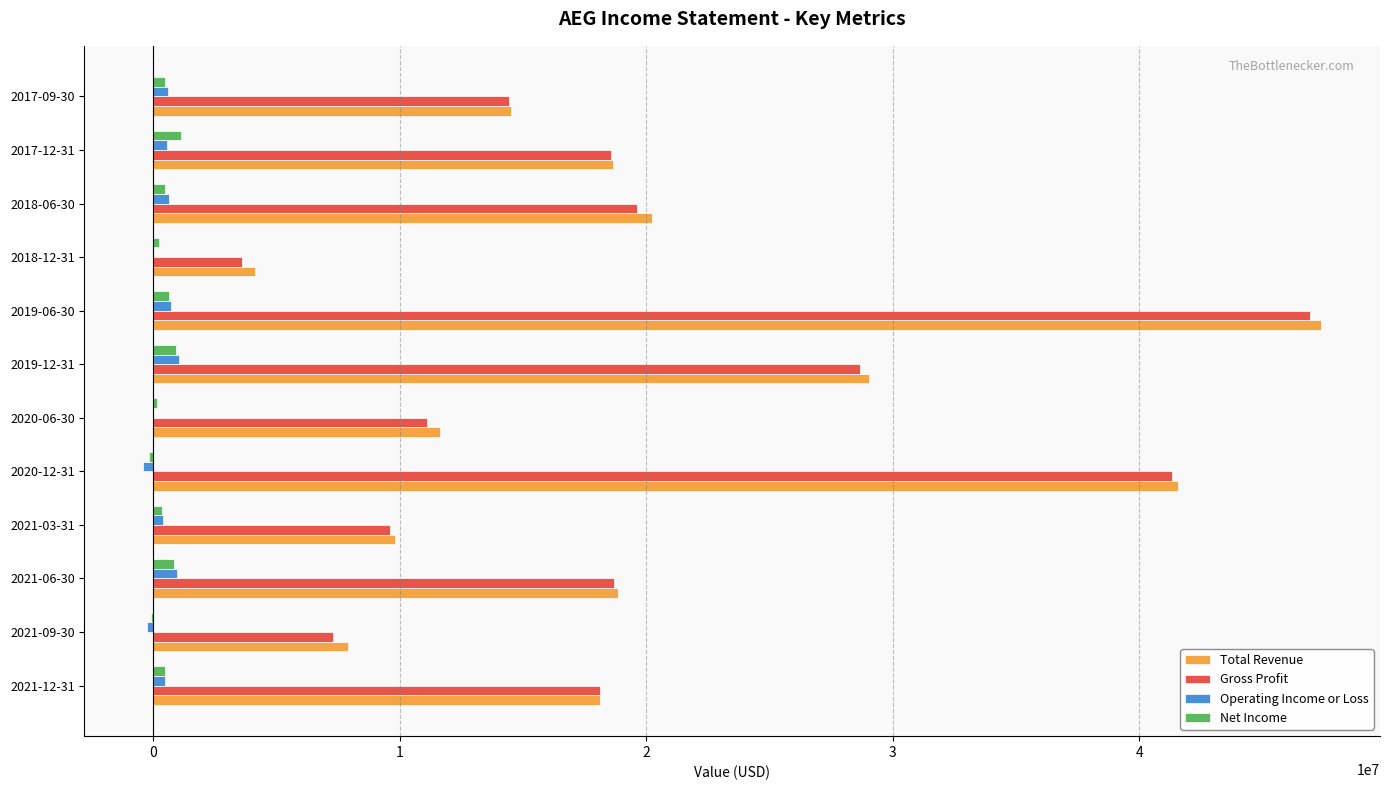

What is the sum of all Operating Income or Loss values?

4916500